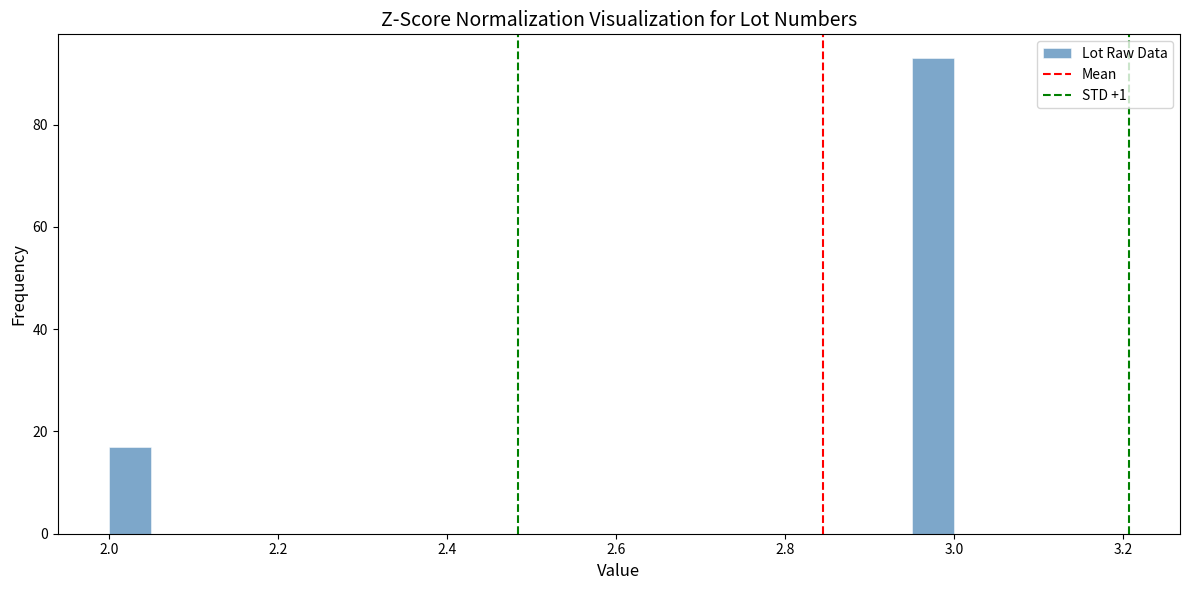

Around what value on the x-axis is the tallest bar? Give the approximate position of its centre, as read against the axis.

2.98